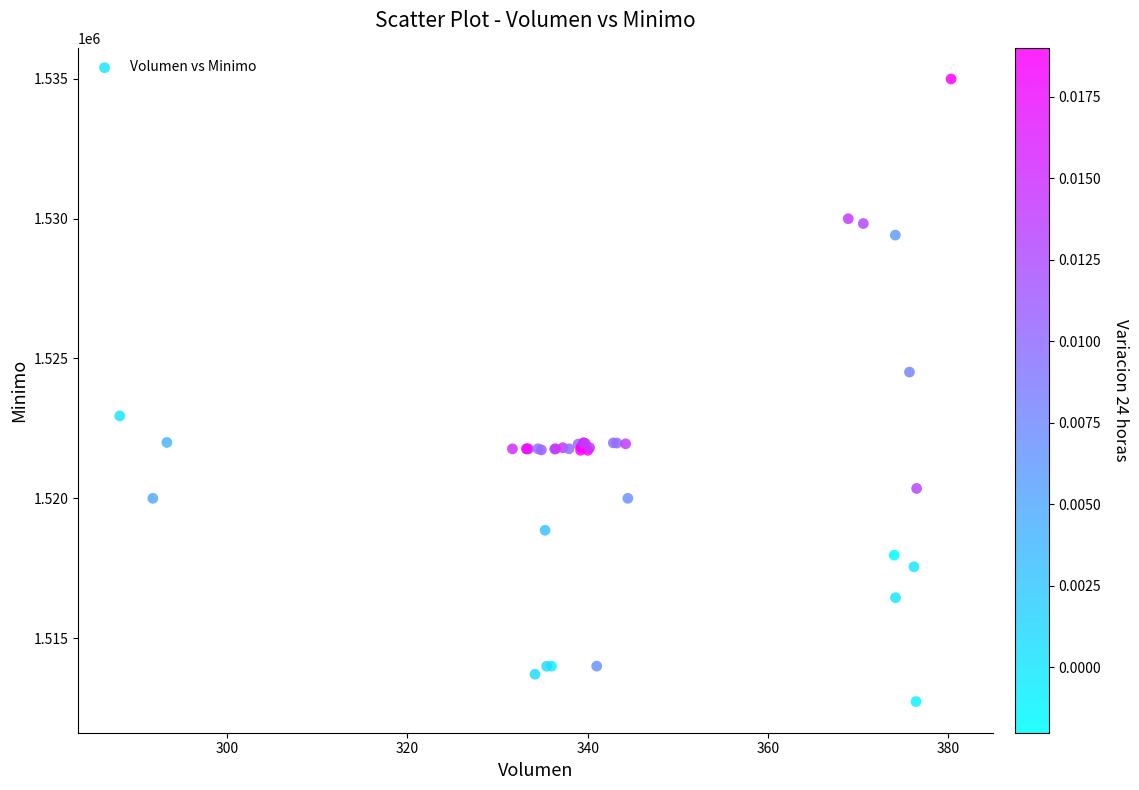

What Y value in the scatter plot is closest to 1523862?

1524513